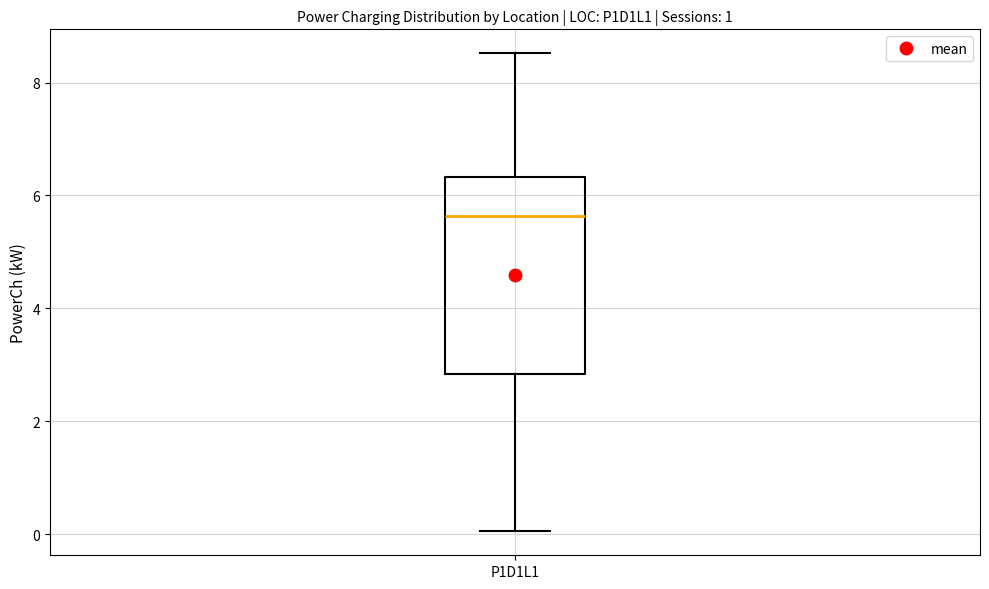

Transcribe this box plot: give where the median line is, the range the box spans, and where the two whiskers end, as read against the y-axis. The values are not printed on the chart, so give them approximately, as read against the axis.

median 5.6, box 2.8 to 6.4, whiskers 0.0 to 8.6